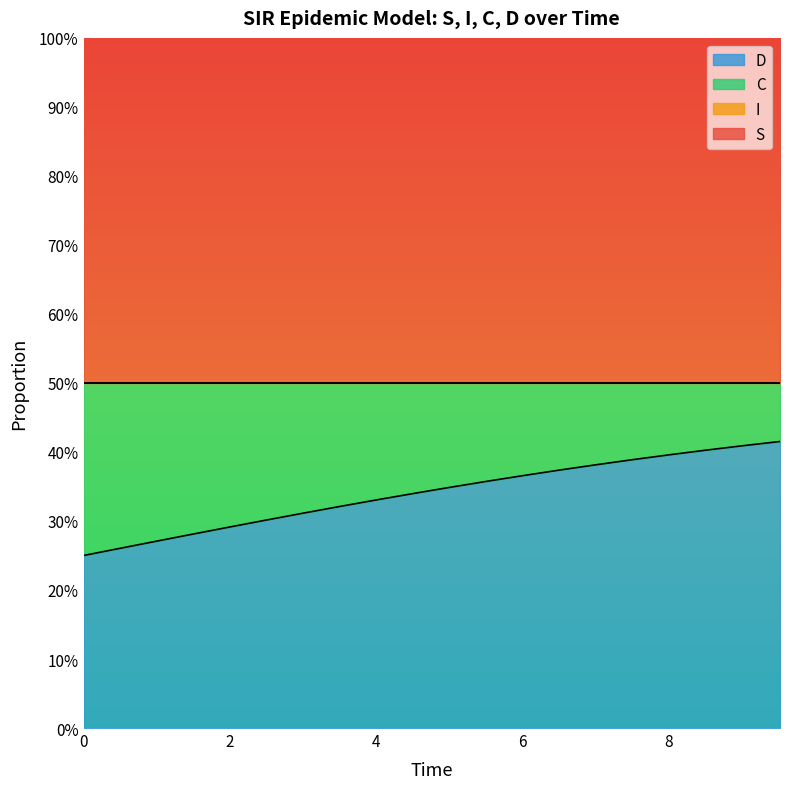

What is the difference between the maximum and second lowest values in the C series?

0.2